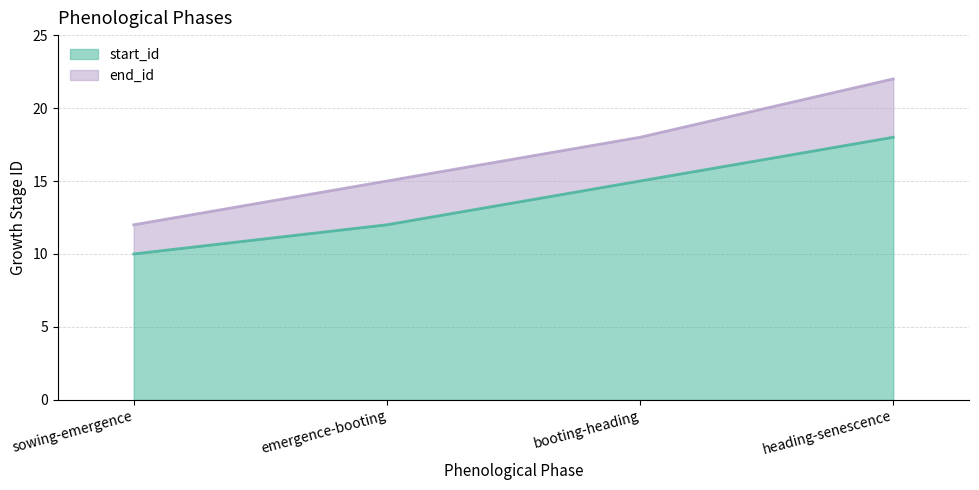

What is the maximum value shown in the chart?

22